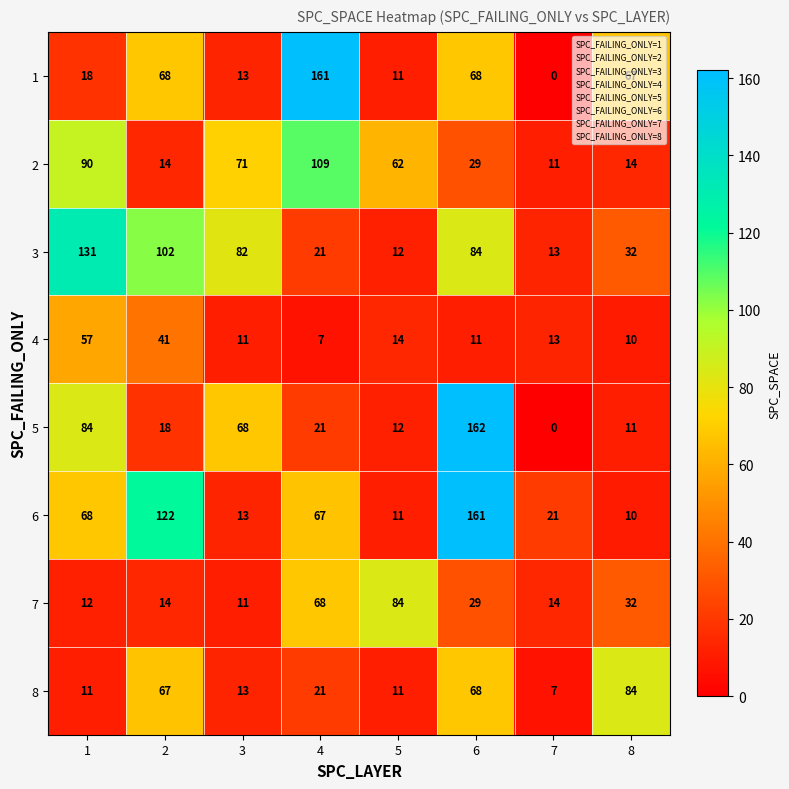

What is the difference between the highest and lowest values at 2?

108